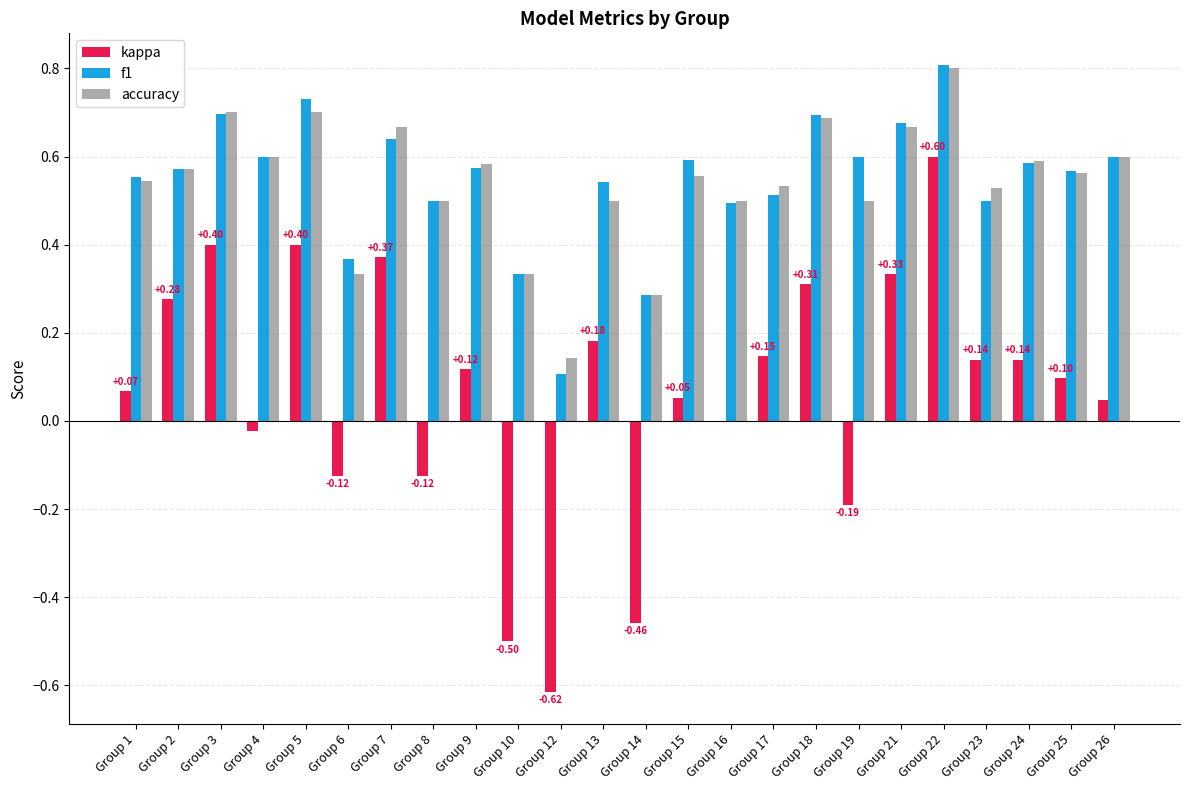

Count the number of categories in the chart.

24